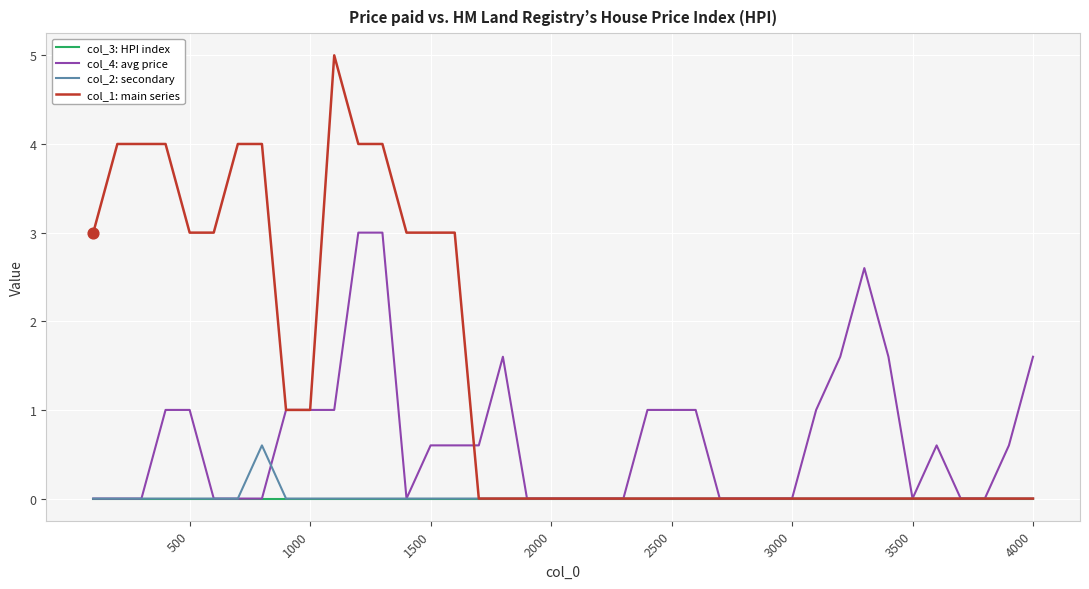

At how many categories does at least one series exceed 2?

15